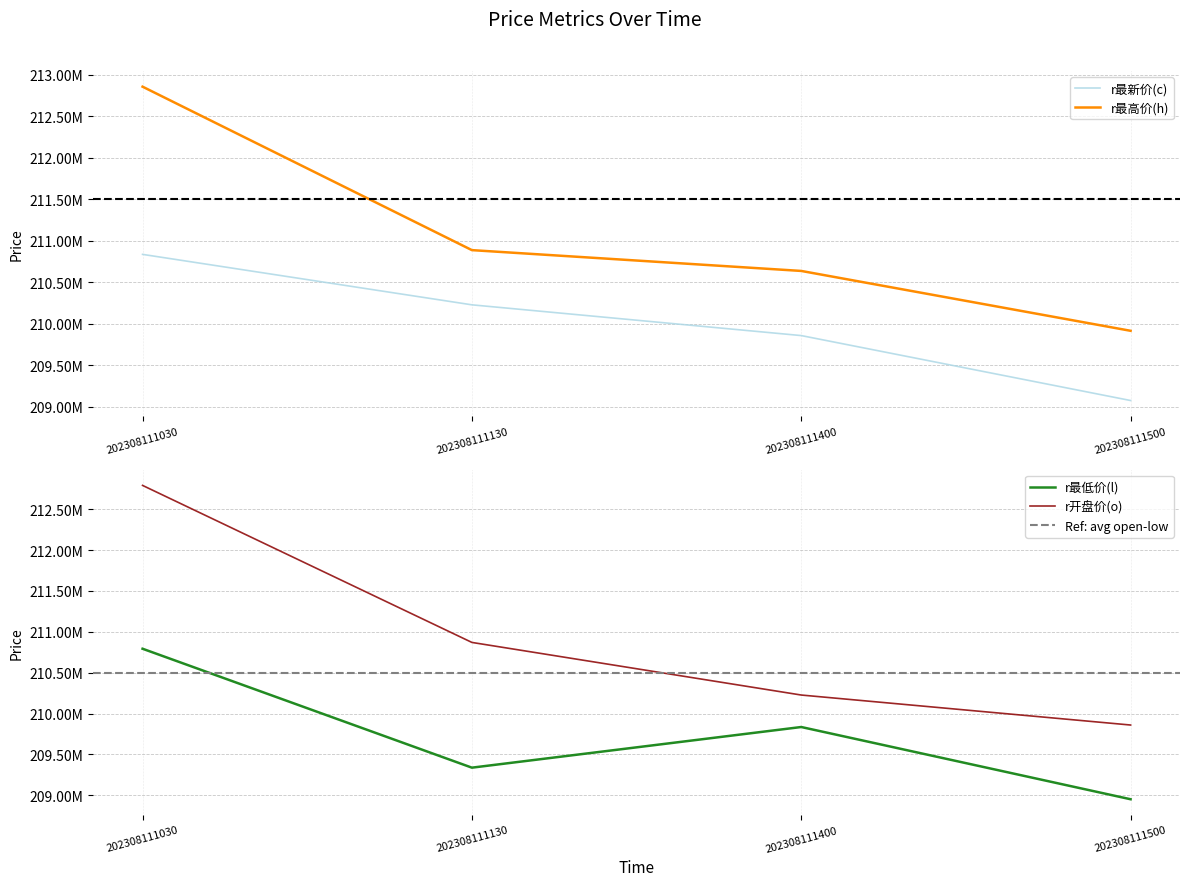

How many lines are shown in the chart?

4